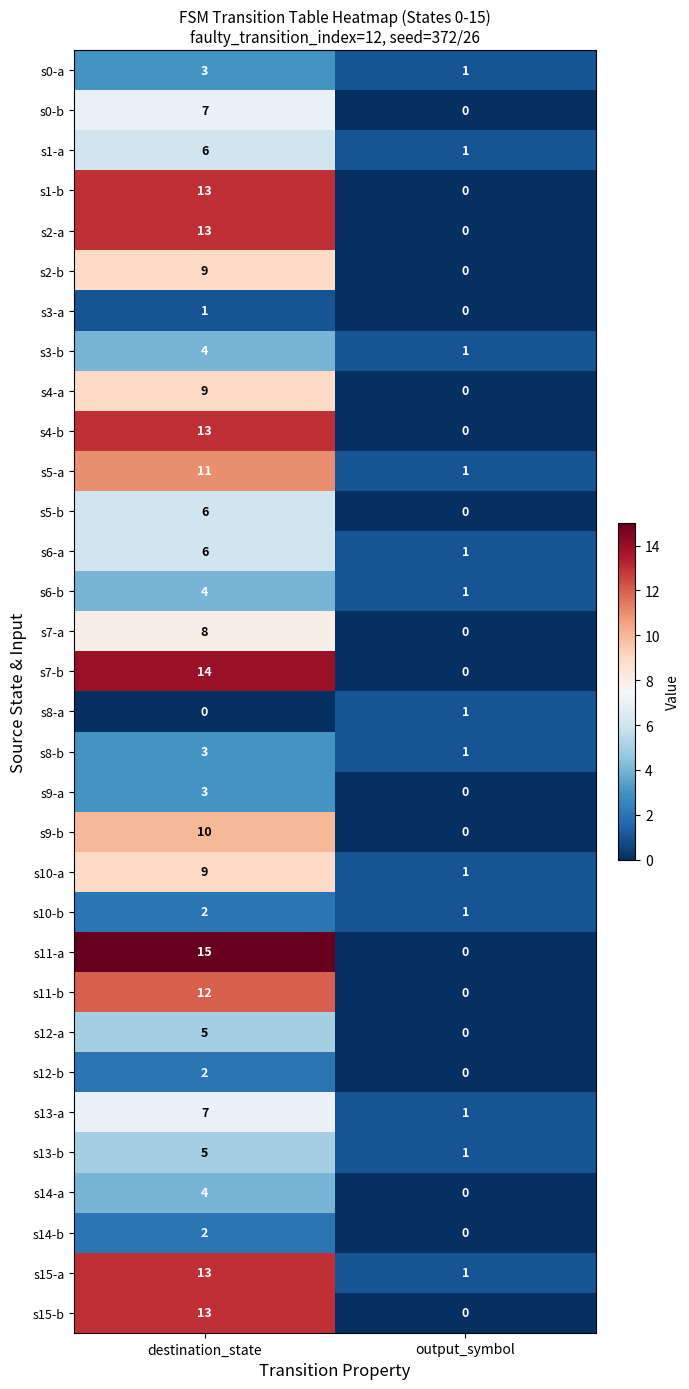

What is the difference between the highest and lowest values at destination_state?

15